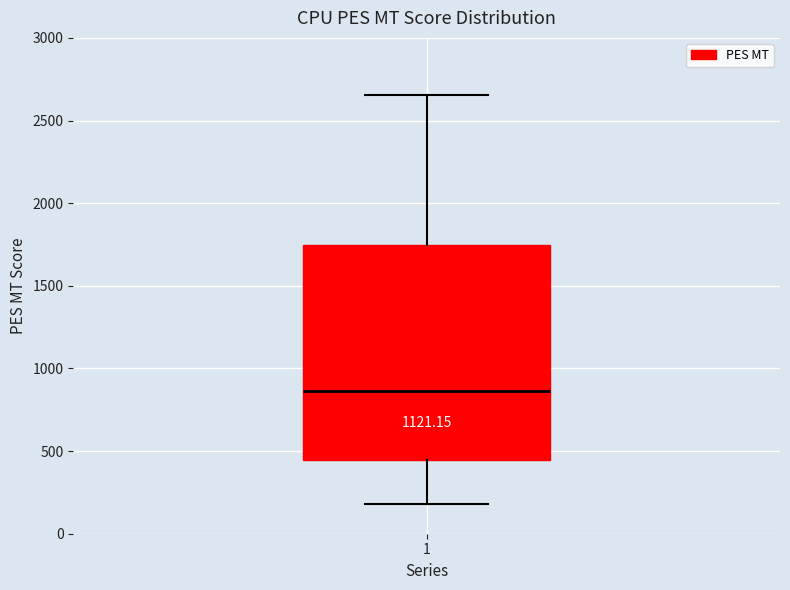

Transcribe this box plot: give where the median line is, the range the box spans, and where the two whiskers end, as read against the y-axis. The values are not printed on the chart, so give them approximately, as read against the axis.

median 850, box 450 to 1750, whiskers 200 to 2650